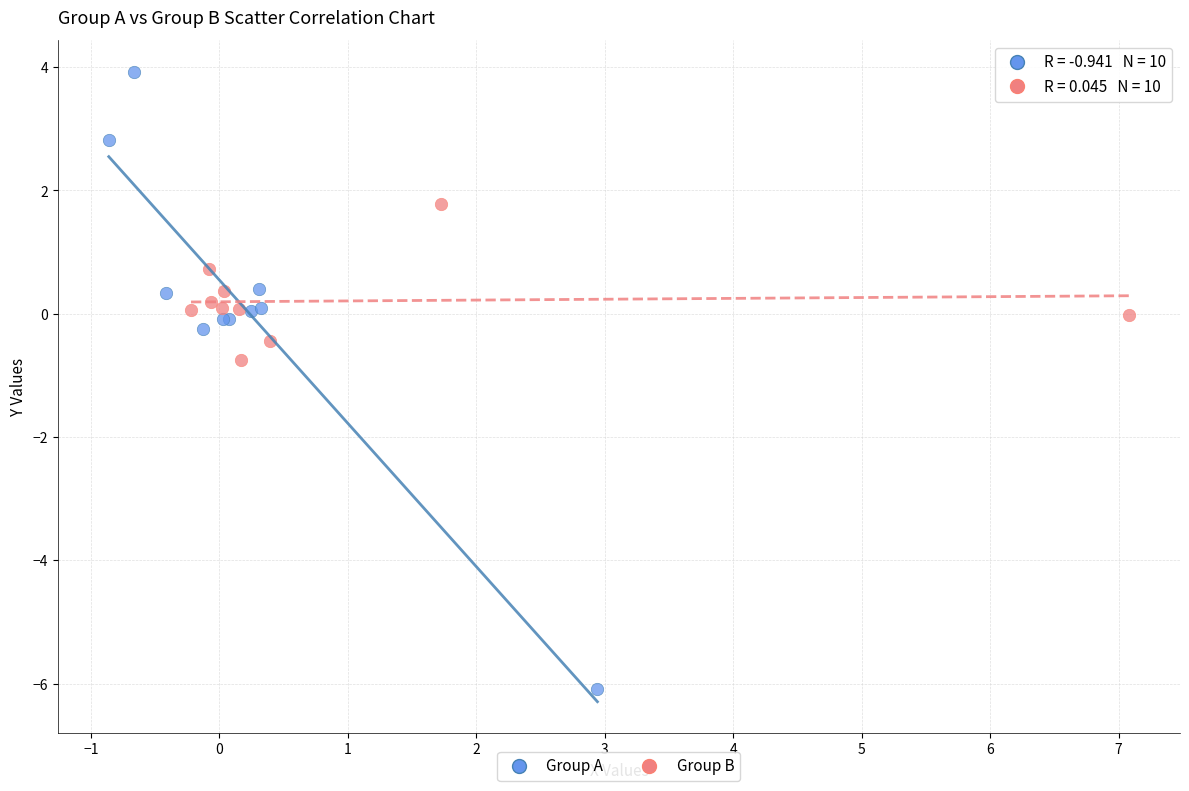

Which series reaches the minimum Y coordinate?

Group A